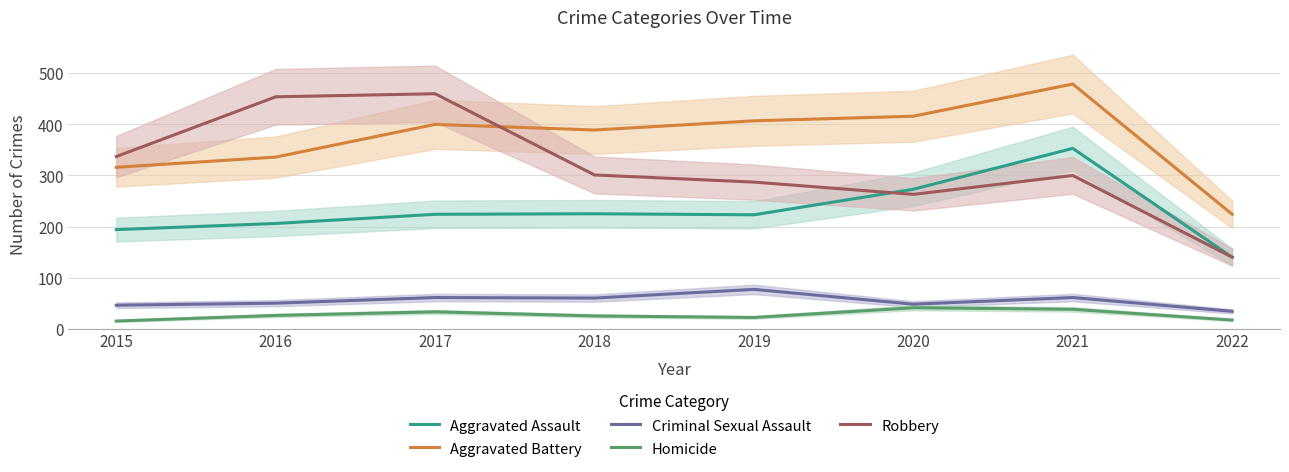

The value of Homicide at 2021 is 38. True or false?

True